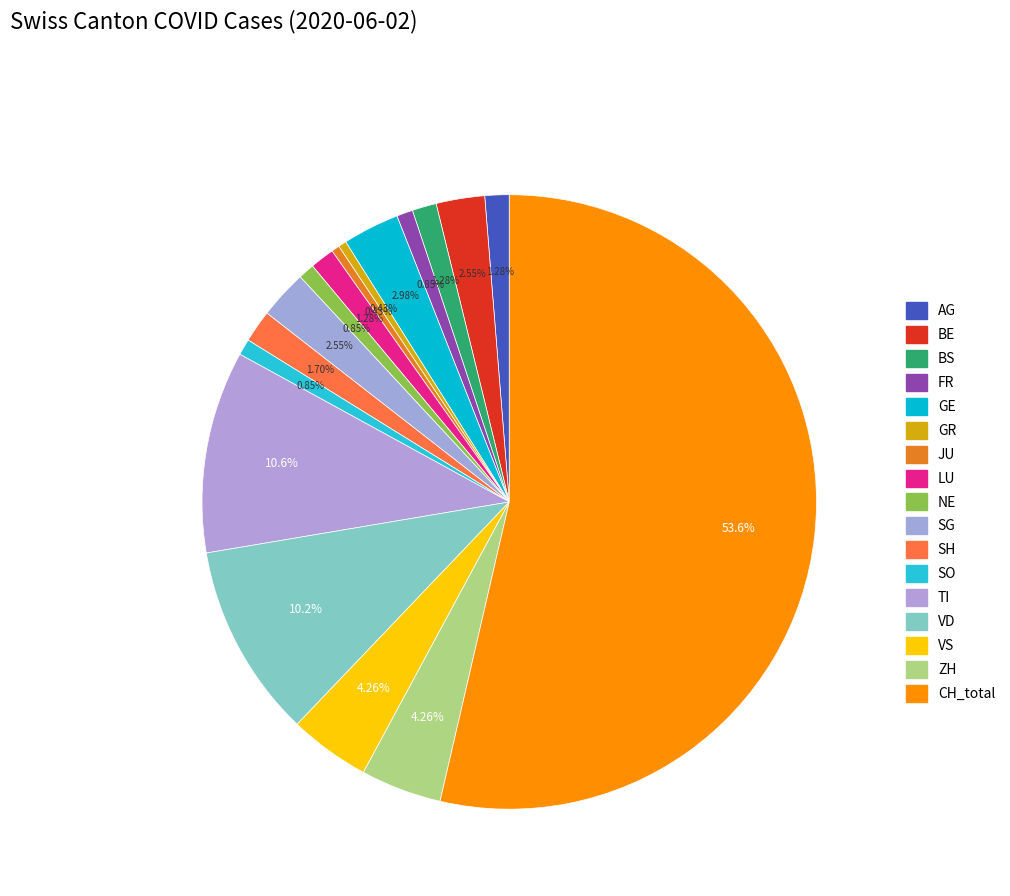

Count the number of slices in the pie.

17